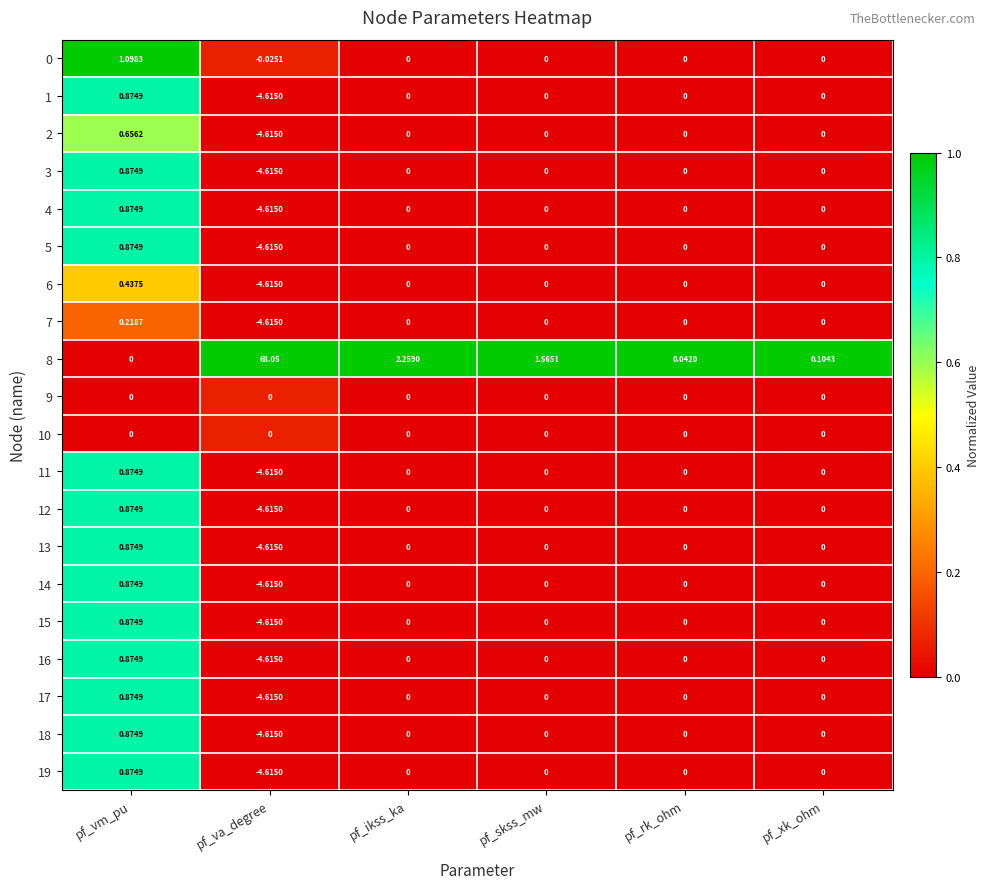

At which label does 18 first exceed 0?

pf_vm_pu